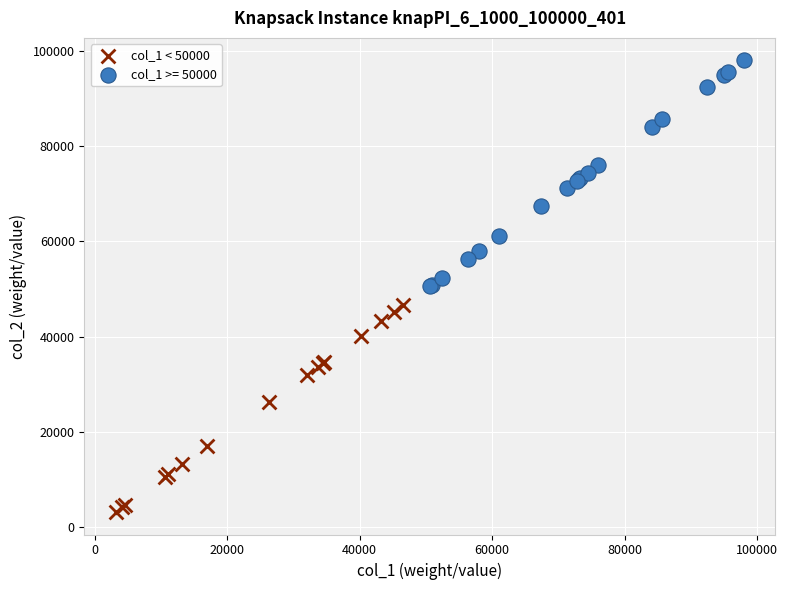

Which series contains the lowest Y value?

col_1 < 50000